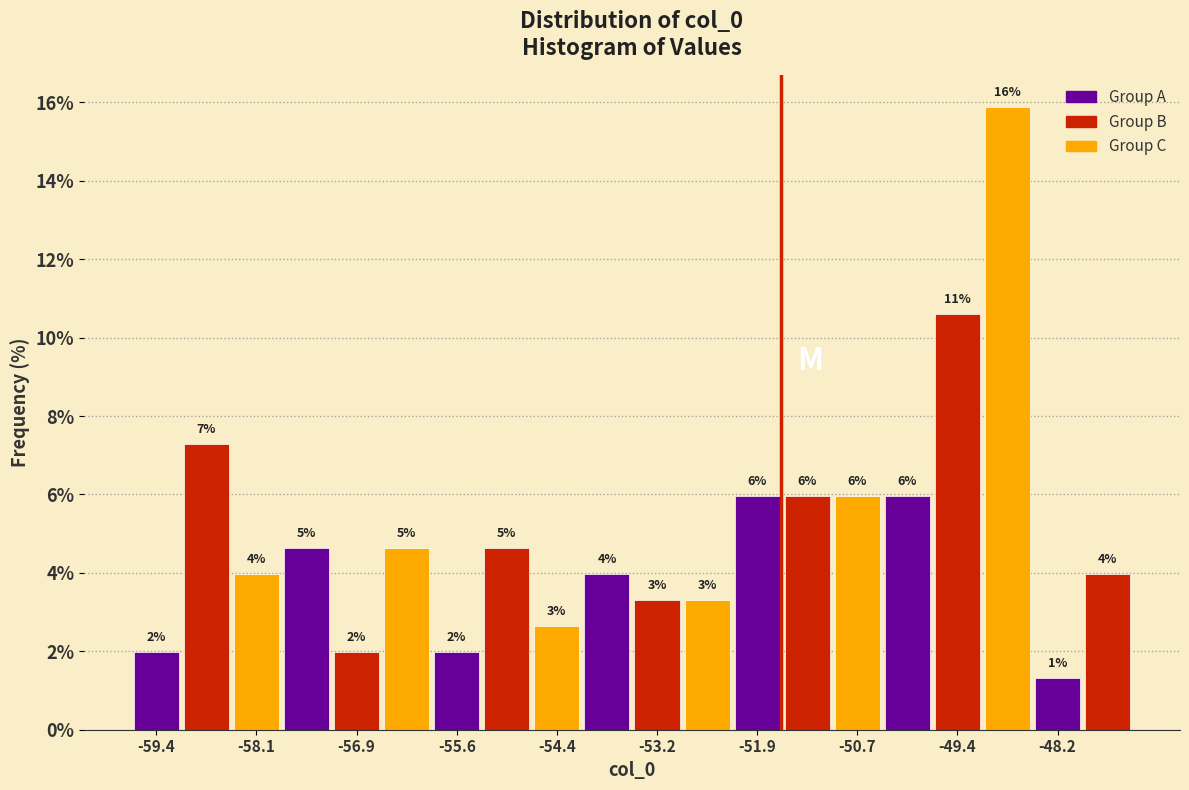

Read against the x-axis, roughly where is the centre of the tallest bar?

-48.8